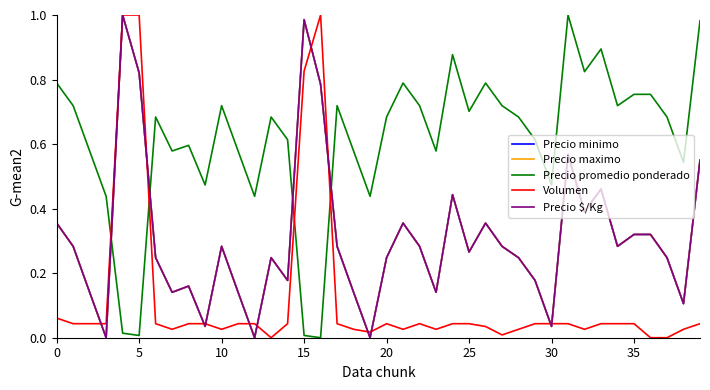

Does the chart have visible grid lines?

No